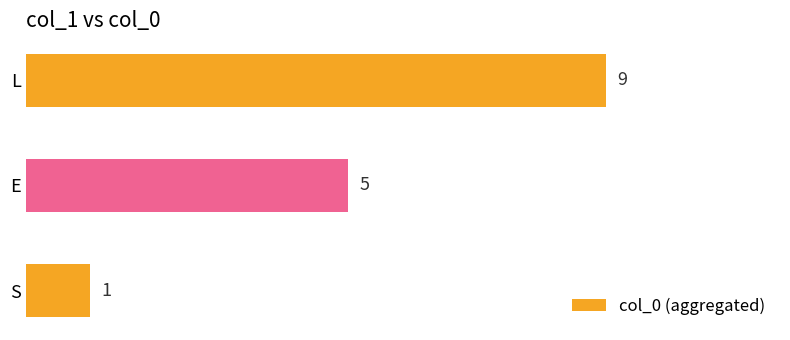

Does the chart contain any negative values?

No